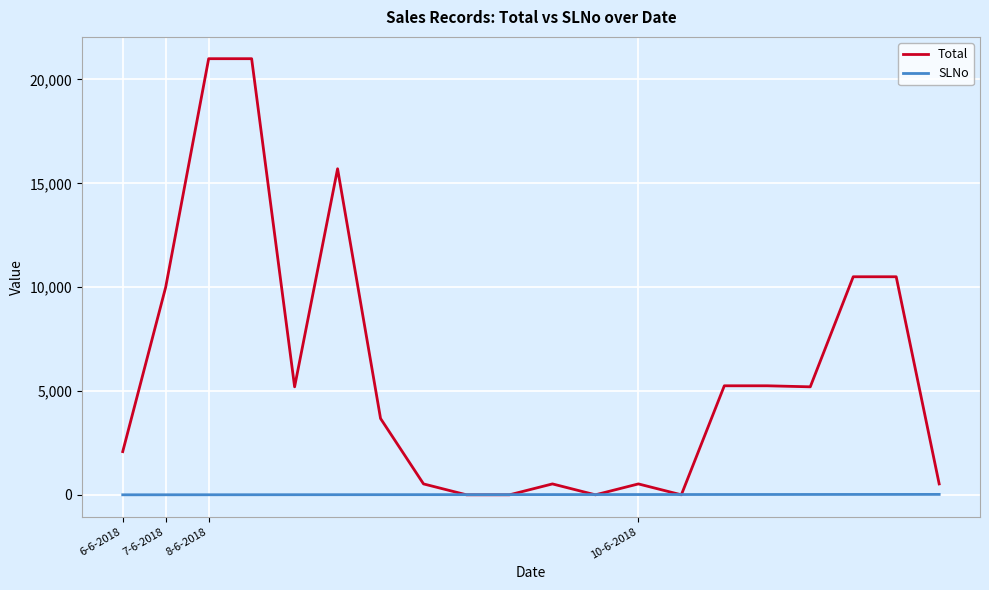

Which series has the largest range (max minus min)?

Total